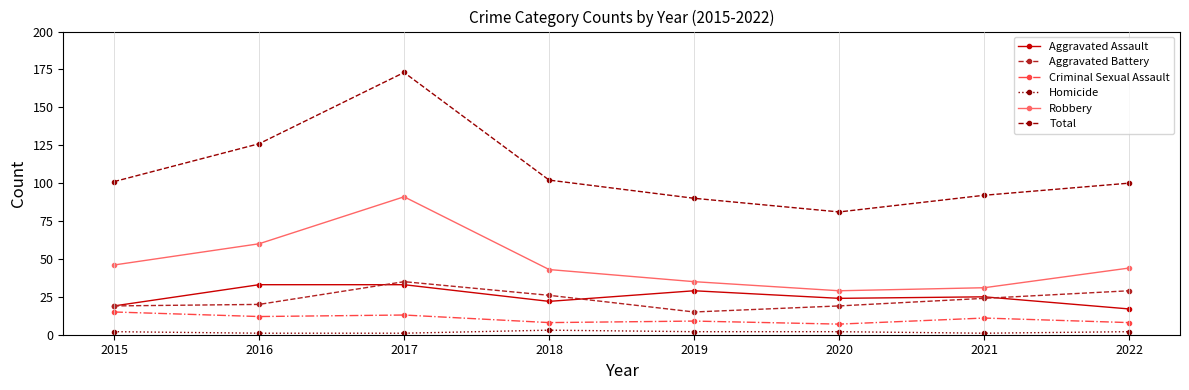

Which series has the widest spread of values?

Total